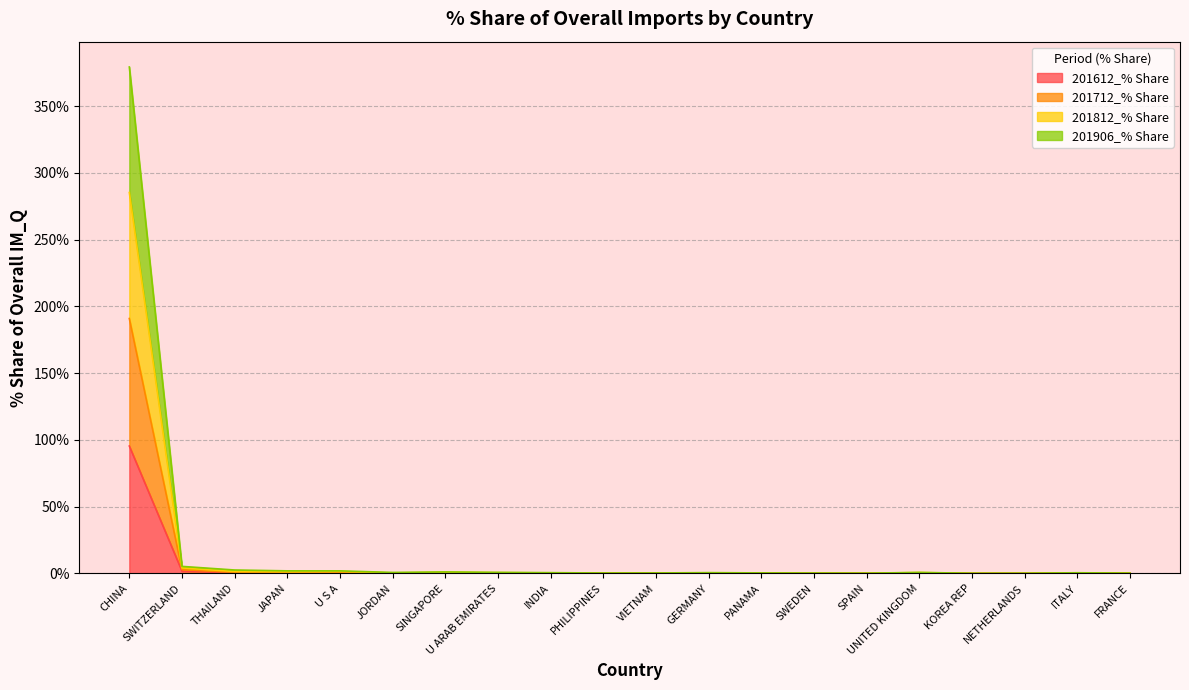

What is the label of the 20th point from the right?

CHINA